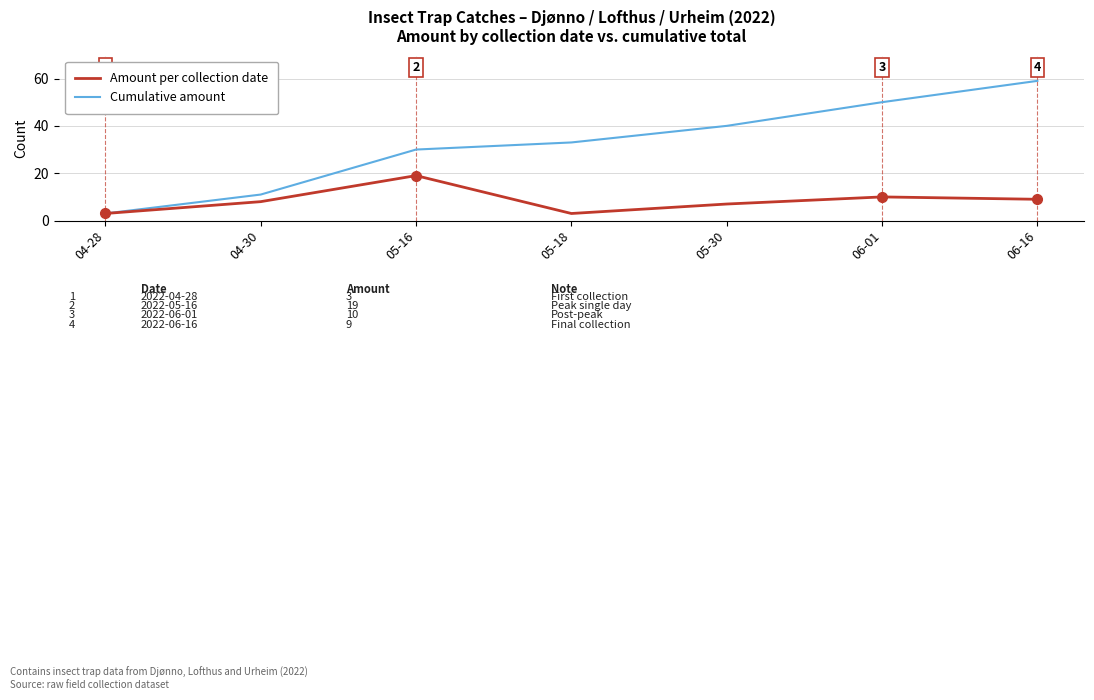

The value of Cumulative amount at 05-18 is 54. True or false?

False